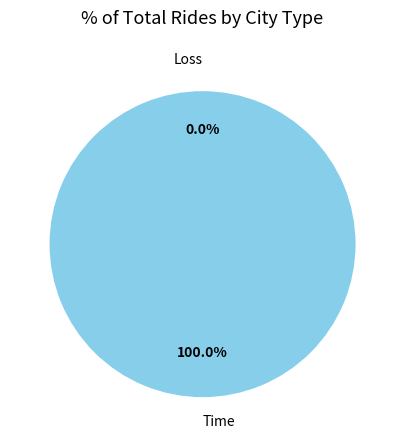

To the nearest percent, what portion does Time represent?

100%